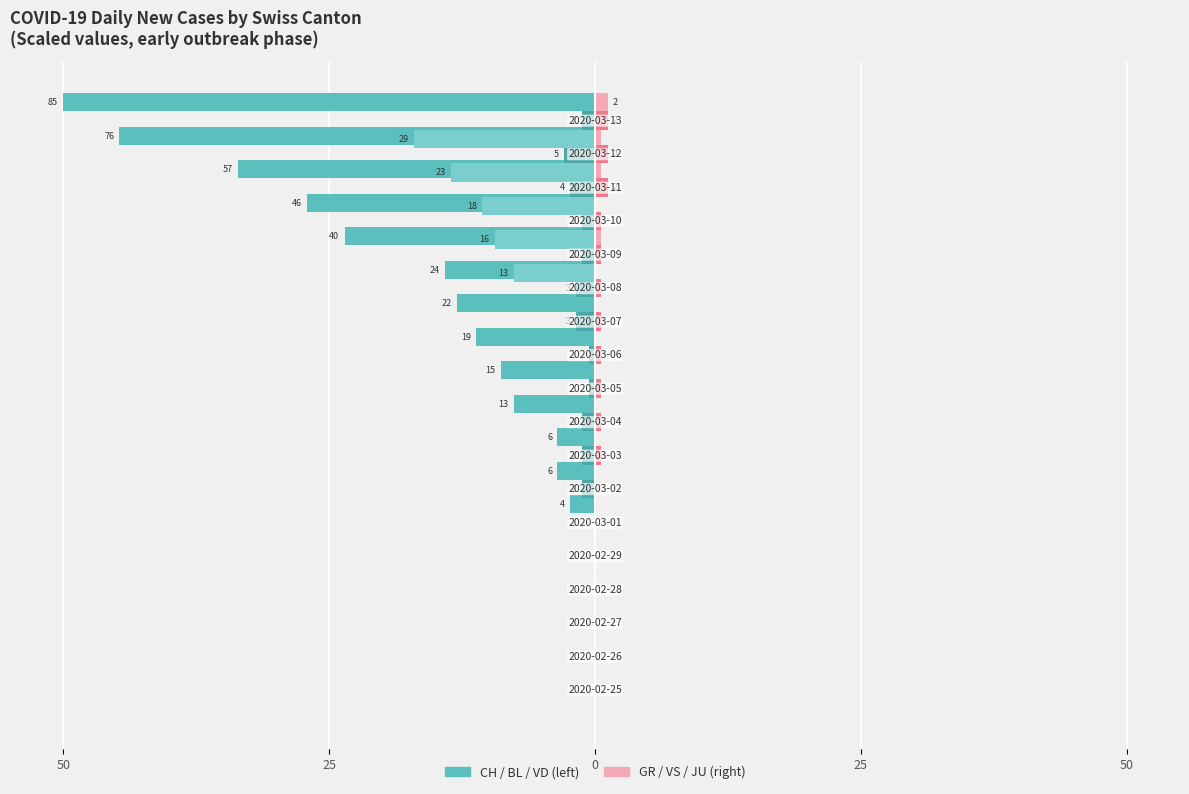

What is the difference between the second highest and minimum values in the VS series?

1.2